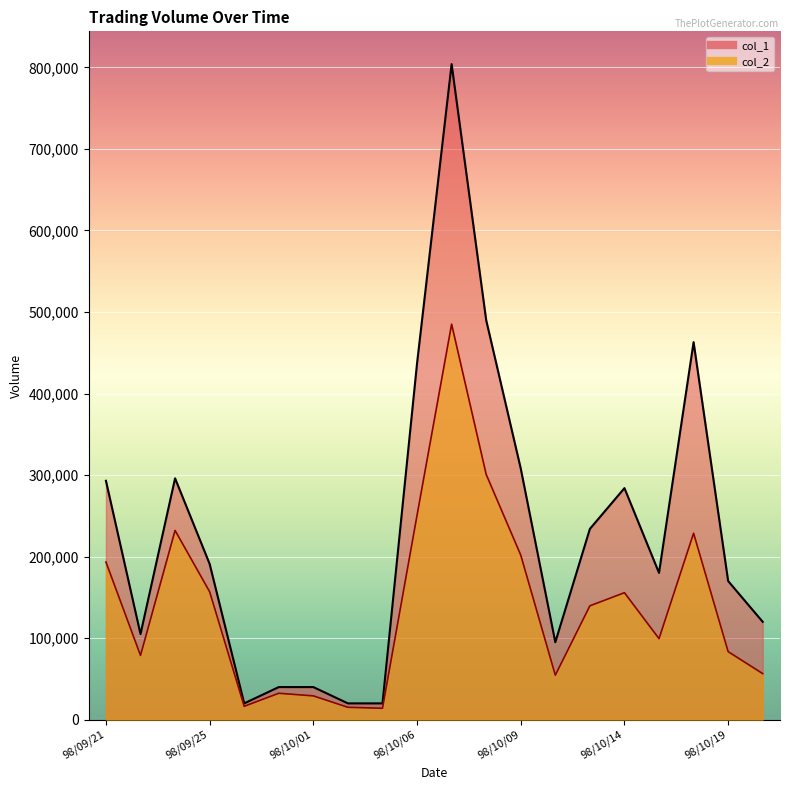

At which category does col_2 reach its first local valley?

98/09/23